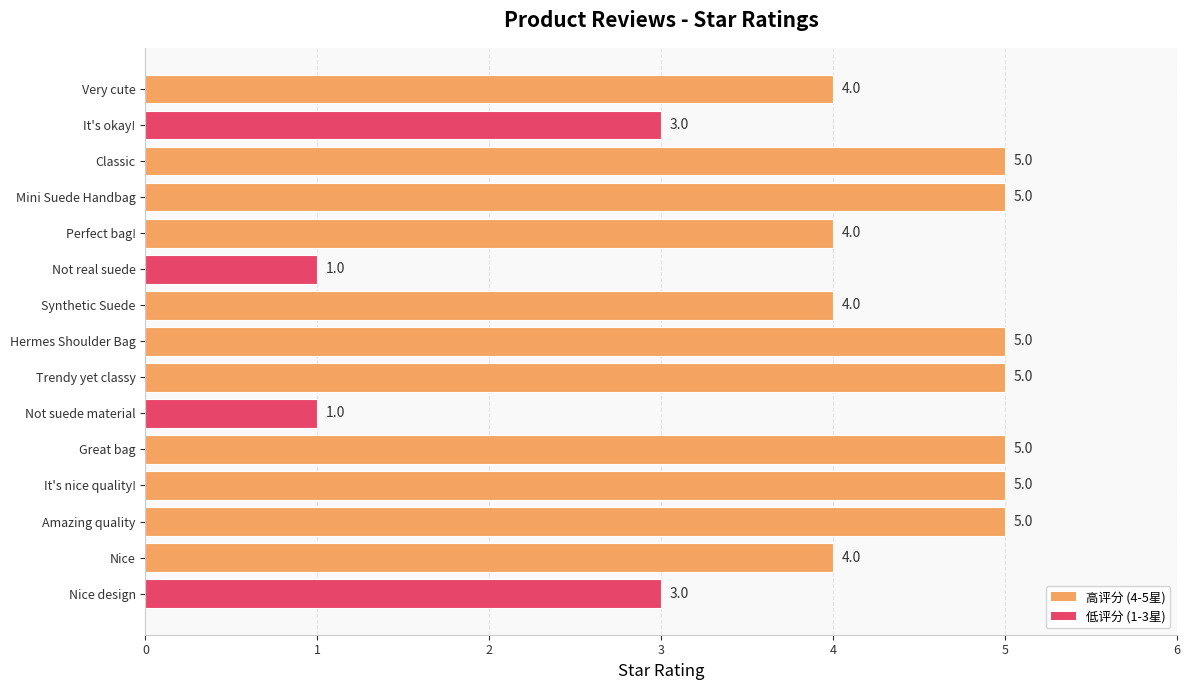

What is the change in value from Nice design to Great bag?

+2